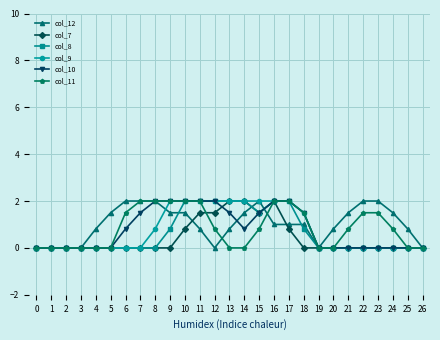

The value of col_12 at 24 is 1.5. True or false?

True